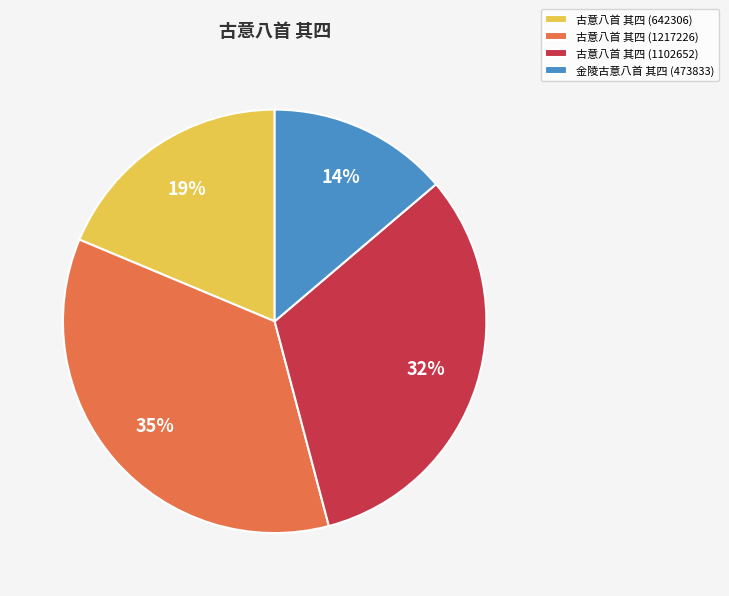

Is it true that 古意八首 其四 (1217226) is 35% of the pie?

True